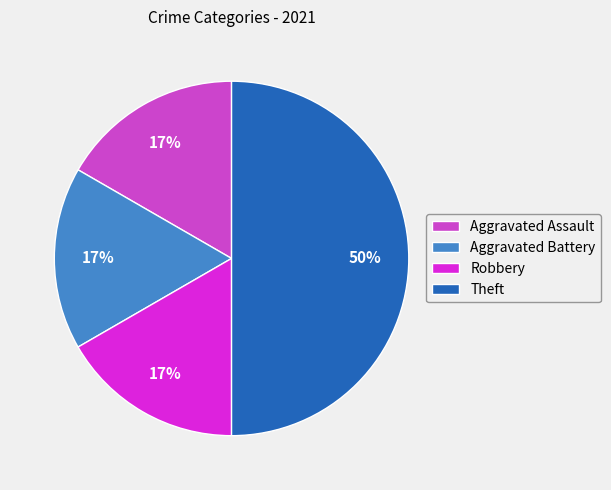

Combined, do Theft and Robbery account for over 50%?

Yes